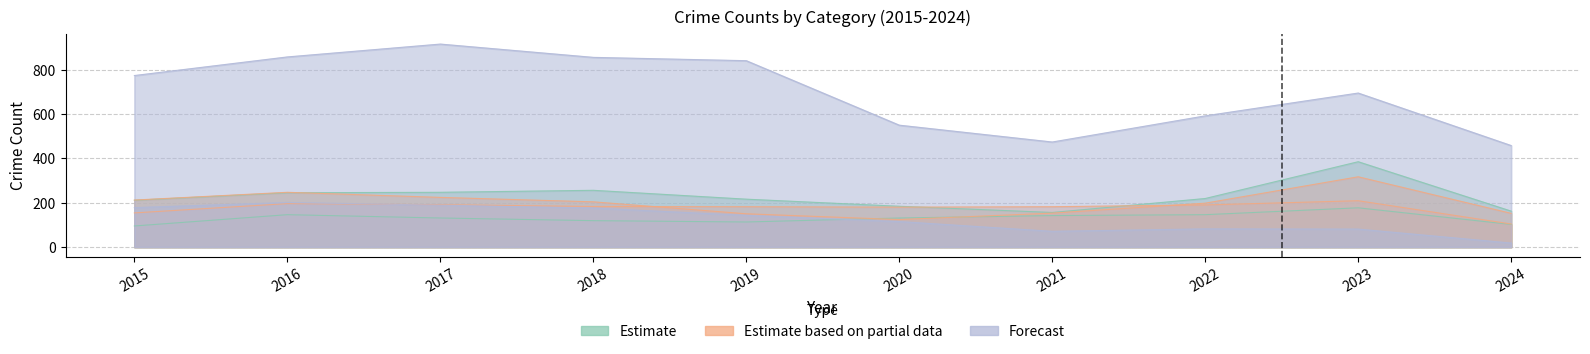

True or false: Aggravated Assault has more than 2 points higher than both neighbors.

False